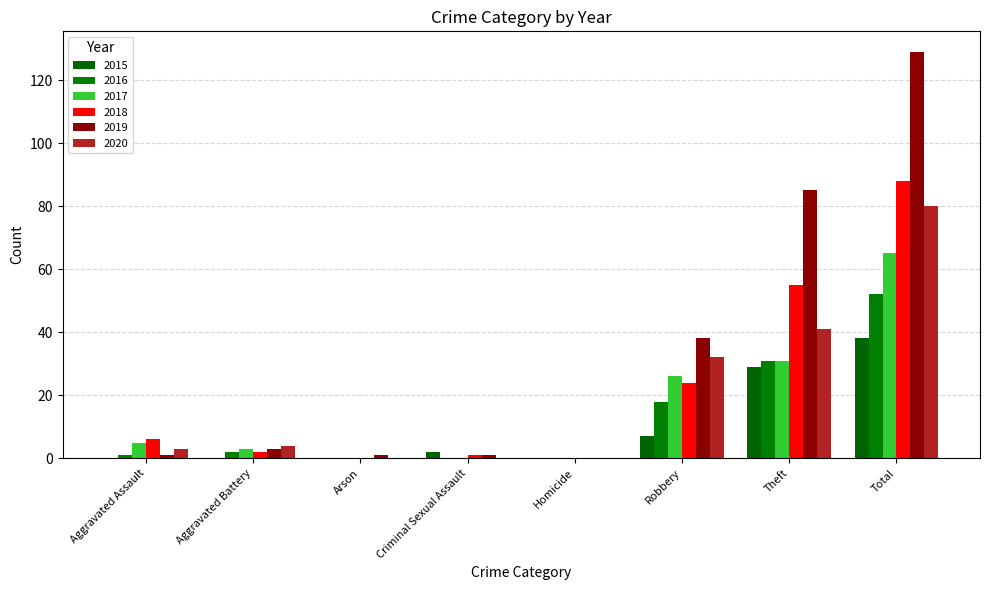

Where is 2019 nearest to the value 64?

Theft